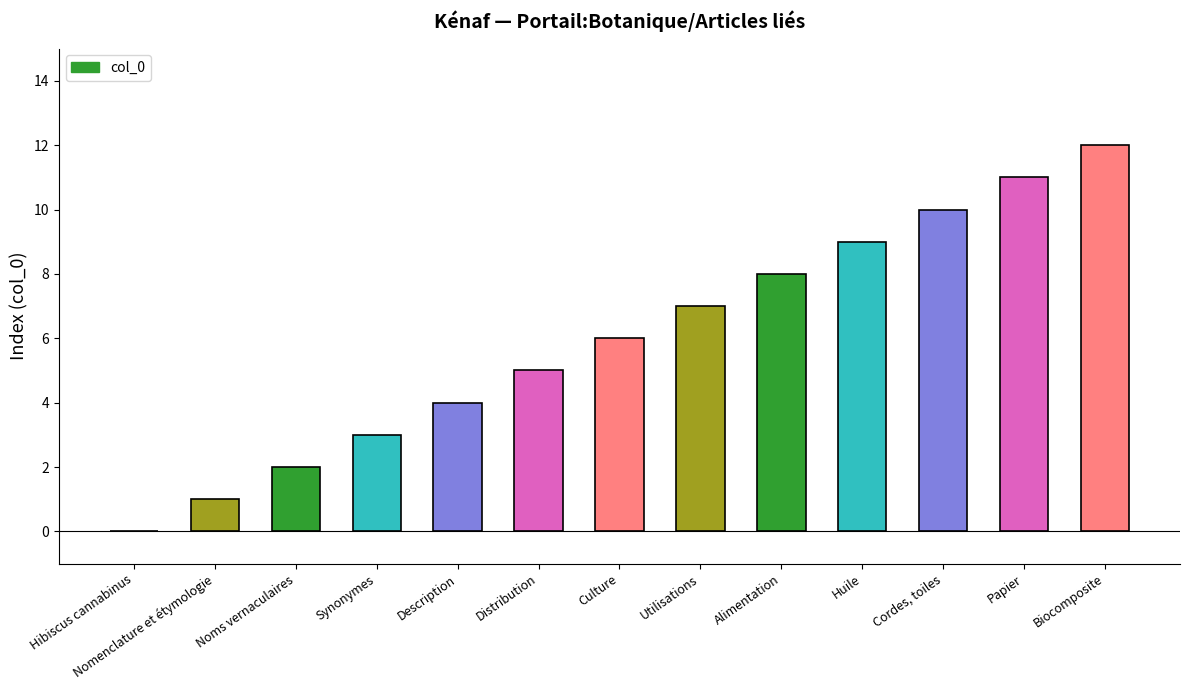

Which has a higher value, Nomenclature et étymologie or Alimentation?

Alimentation